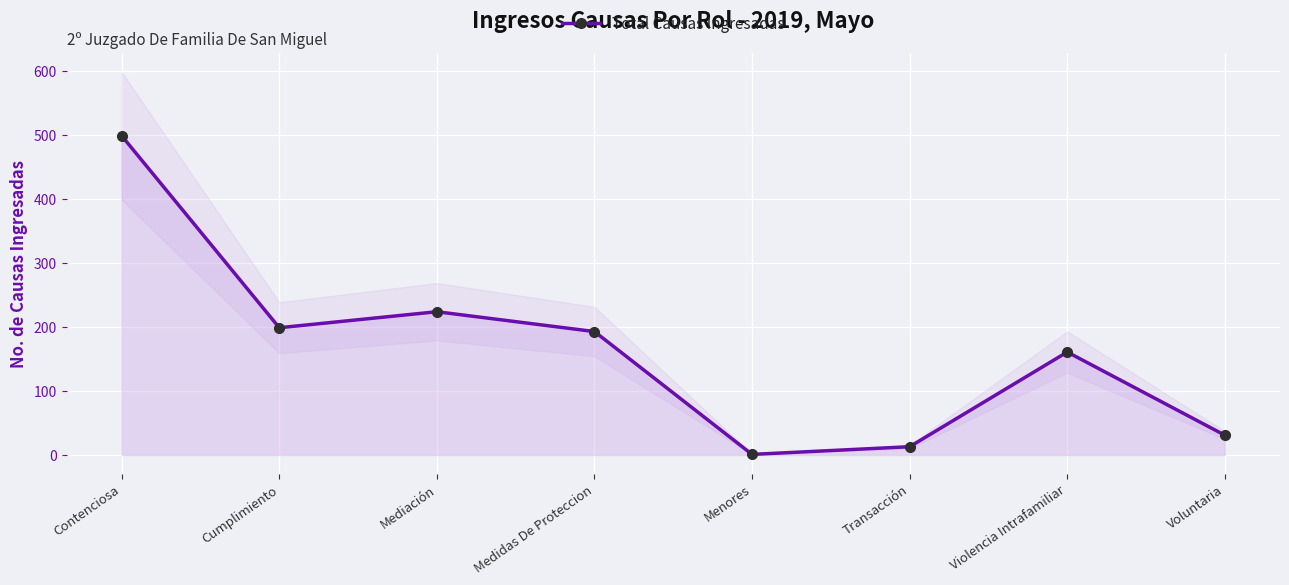

Reading left to right, extract all data points from this chart.

Contenciosa=499	Cumplimiento=199	Mediación=224	Medidas De Proteccion=193	Menores=1	Transacción=13	Violencia Intrafamiliar=161	Voluntaria=31